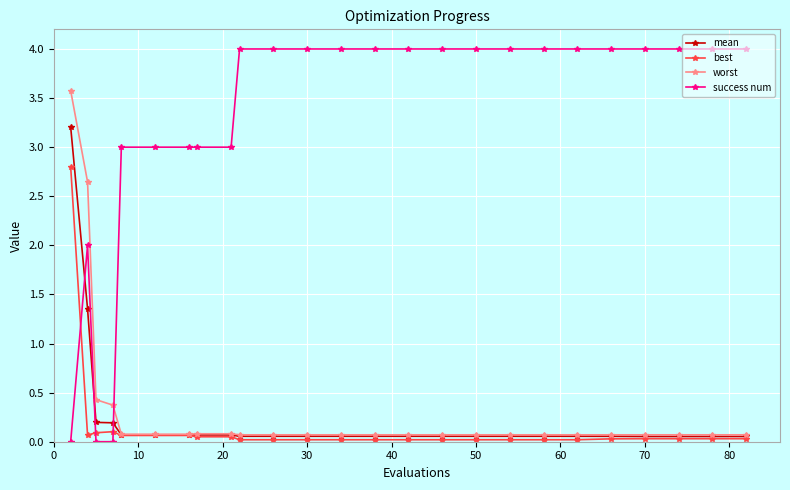

How many intersections are there between best and success num?

3